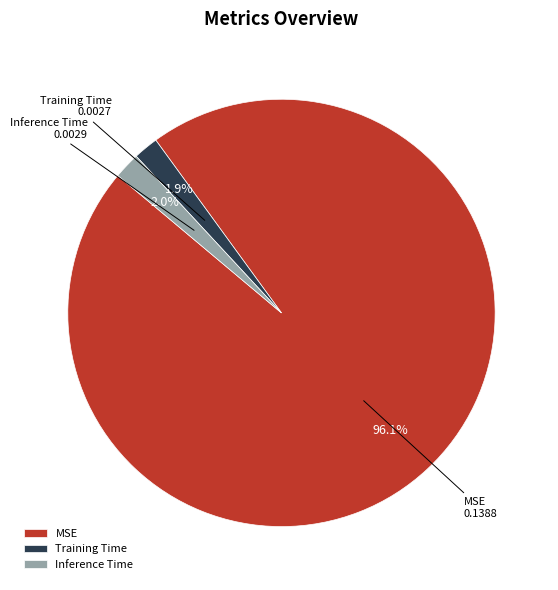

What percentage is NOT represented by Inference Time?

98.0%